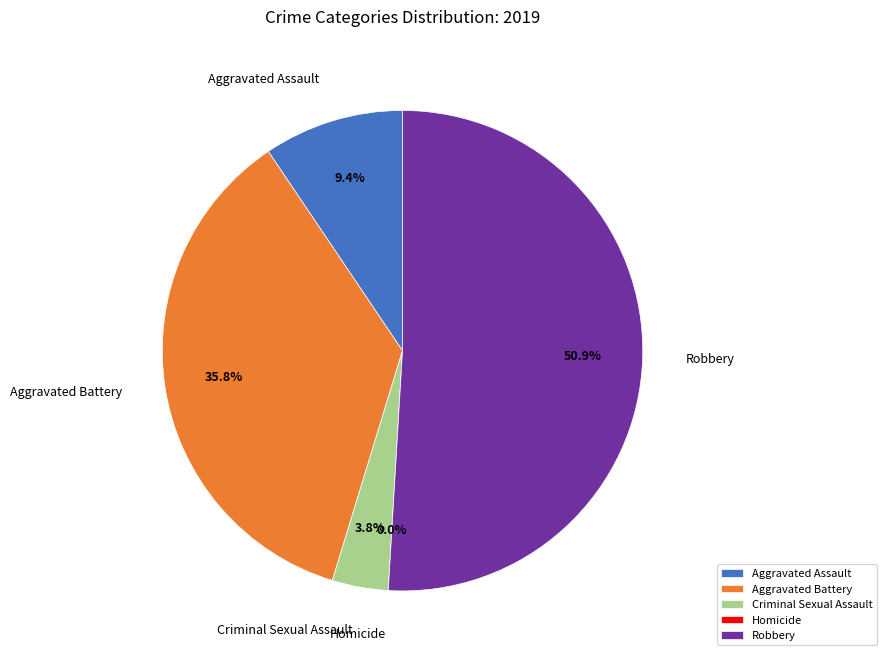

Which category accounts for the majority?

Robbery